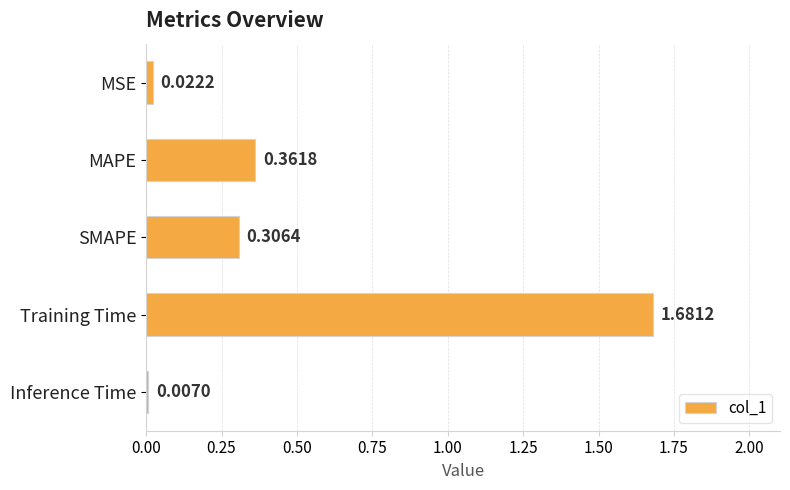

What is the sum of all values?

2.4